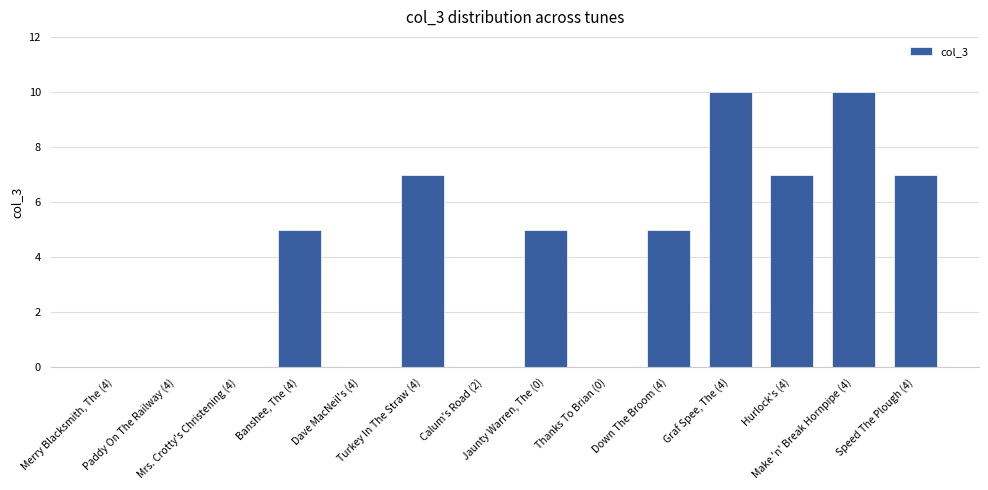

What is the greatest value displayed?

10